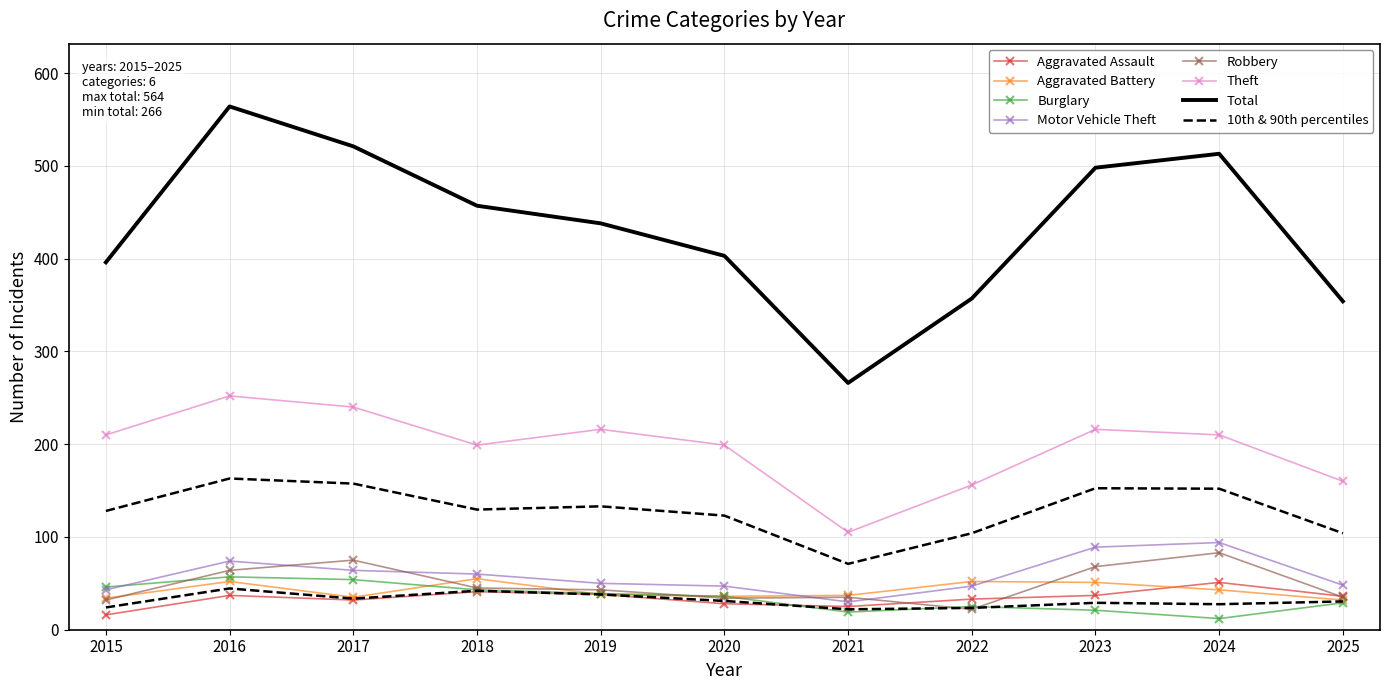

At which label does Theft reach its minimum?

2021